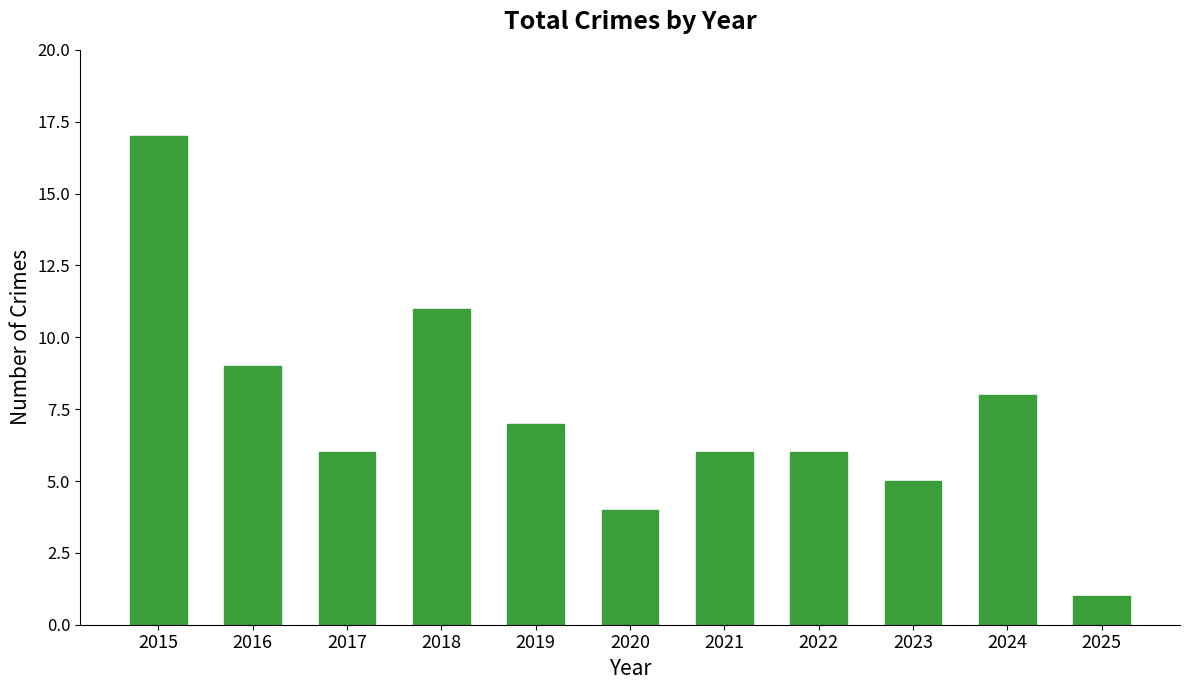

Reading left to right, list all the values displayed in this chart.

17	9	6	11	7	4	6	6	5	8	1